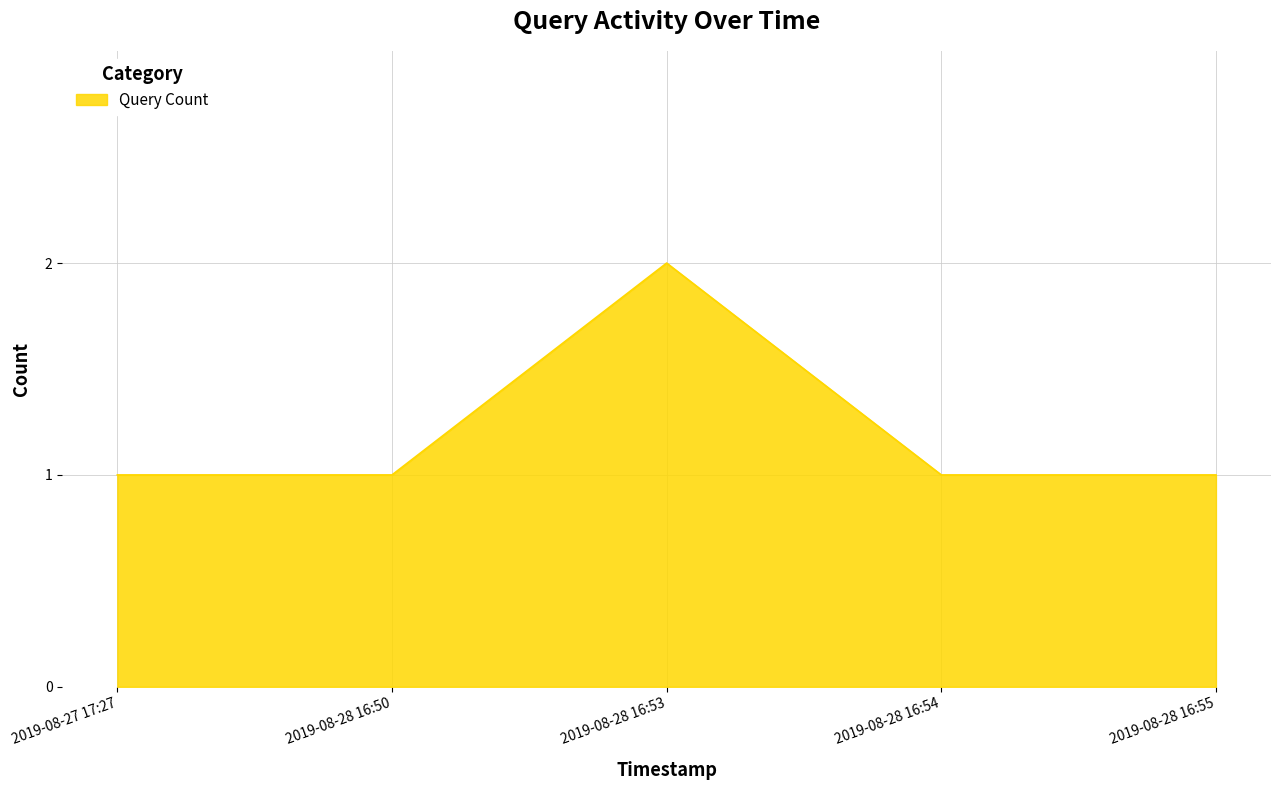

Approximately how many times larger is the value at 2019-08-27 17:27 compared to 2019-08-28 16:53?

0.5